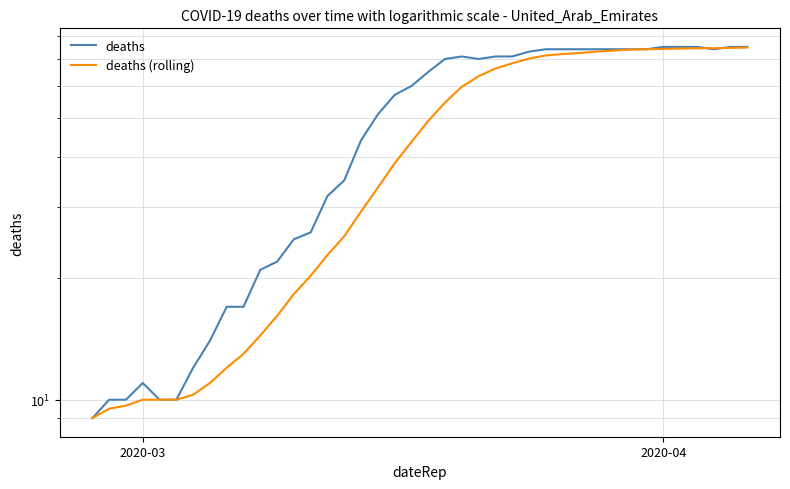

What is the difference between the maximum and minimum values in the deaths series?

66.0